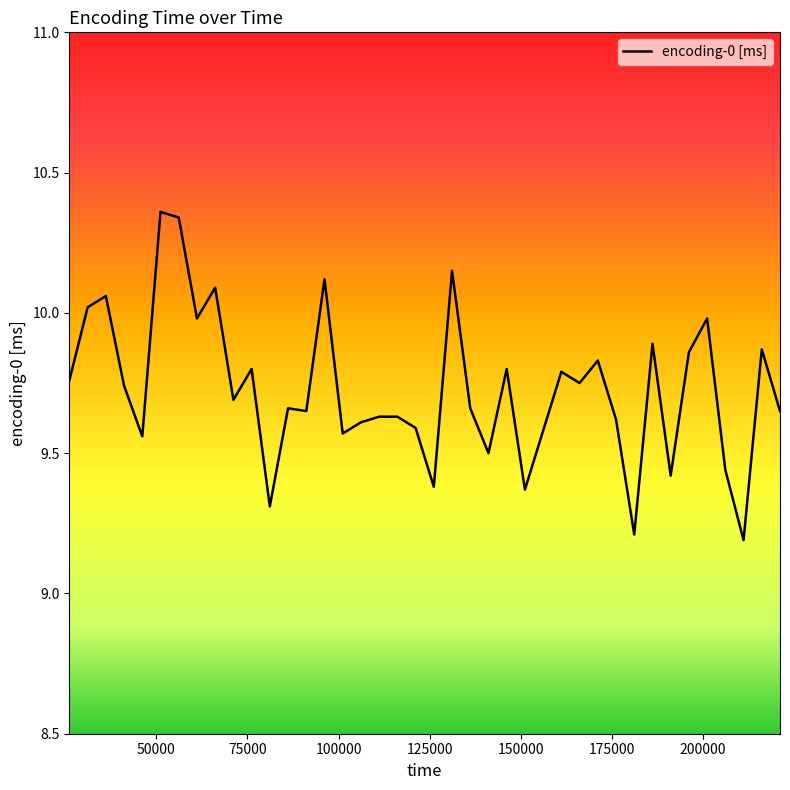

What is the smallest value displayed?

9.2